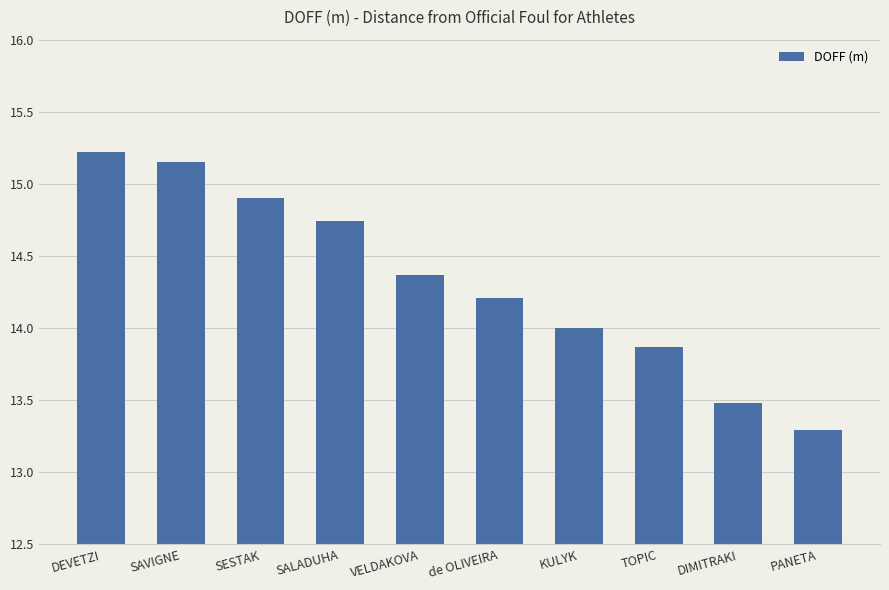

How many series are shown in this chart?

1